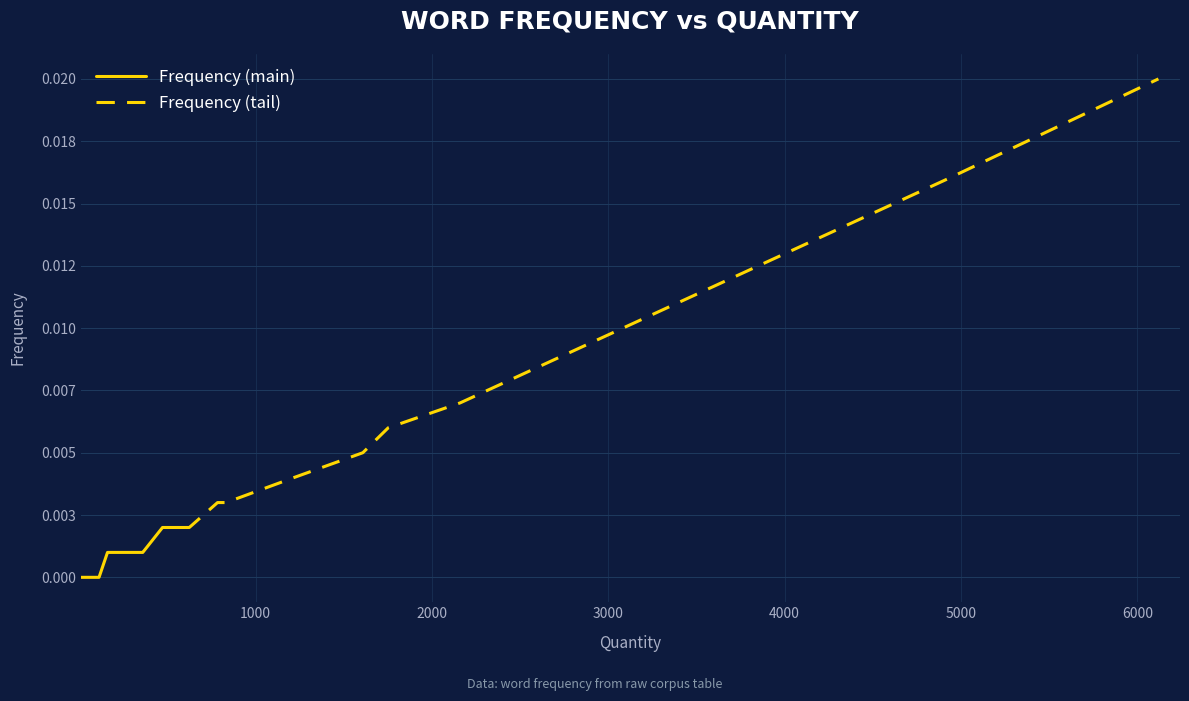

True or false: the data shows 0.0 at 184.

False